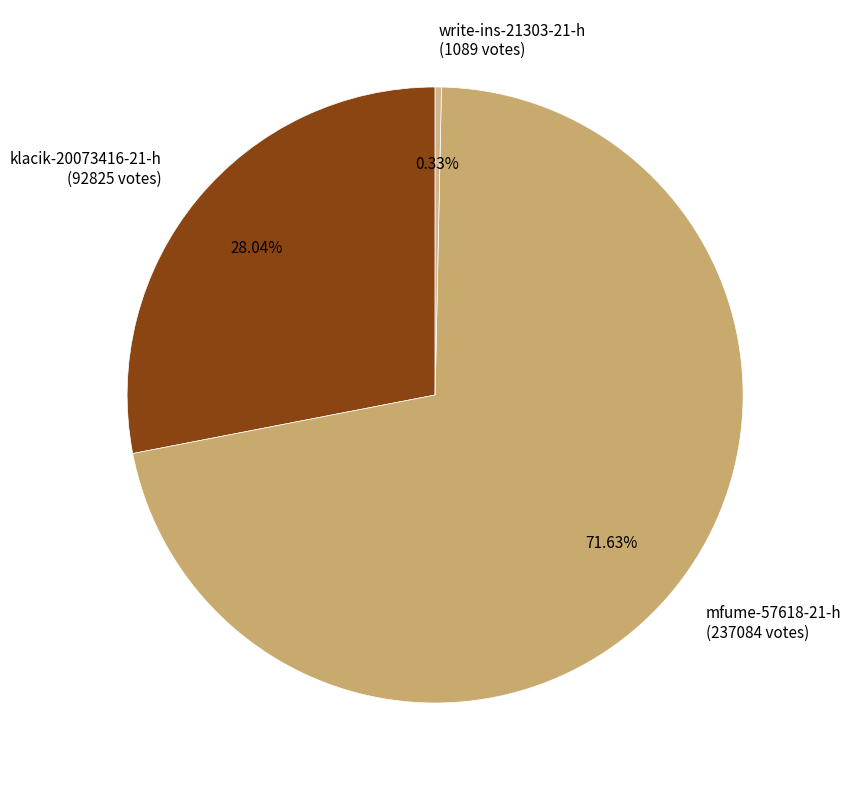

Is klacik-20073416-21-h the majority of the pie?

No